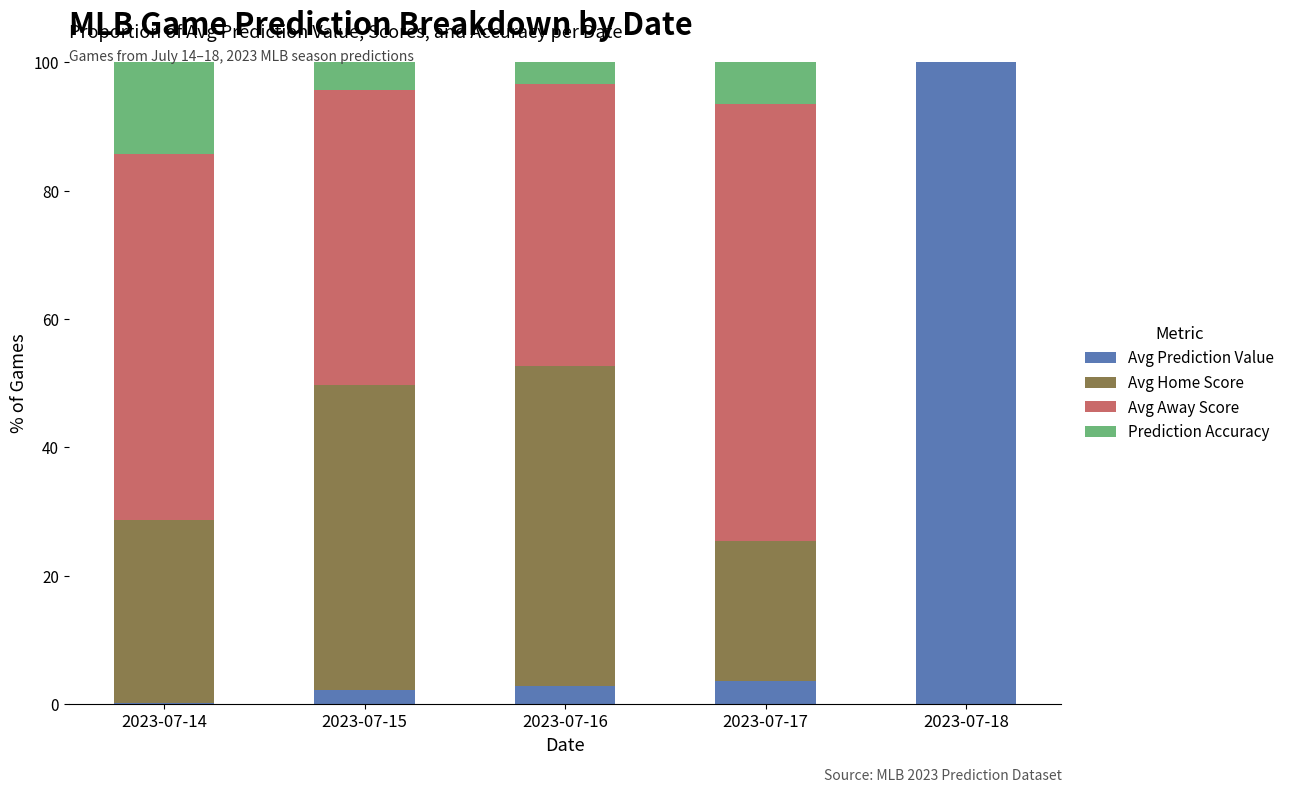

Which category has the highest value in the Avg Prediction Value series?

2023-07-18